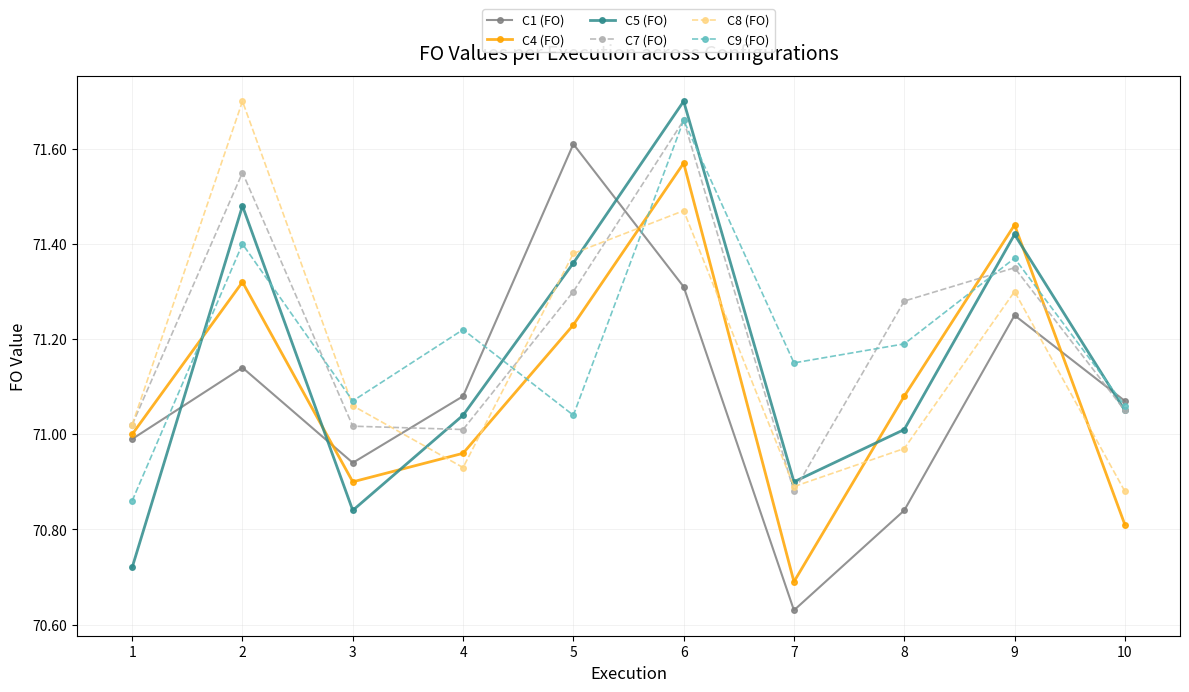

Between 6 and 9, which series saw the biggest shift?

C7 (FO)